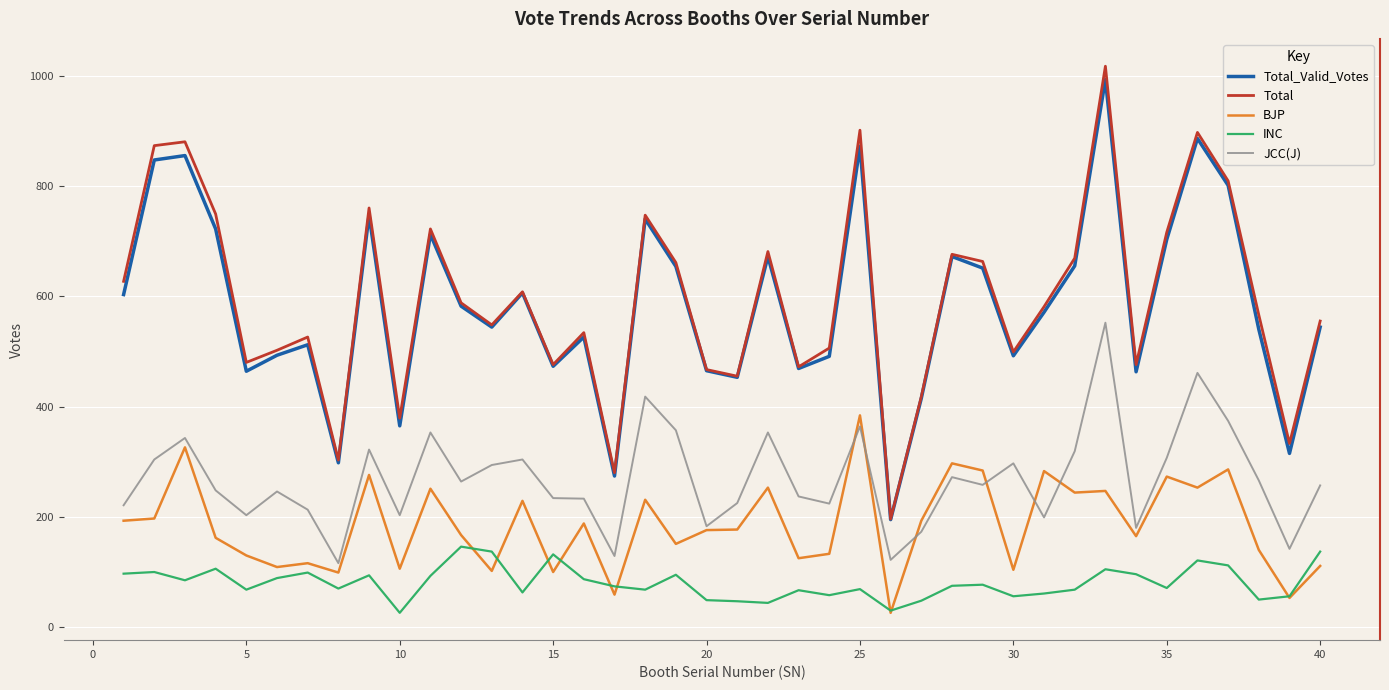

What is the maximum value shown in the chart?

1017